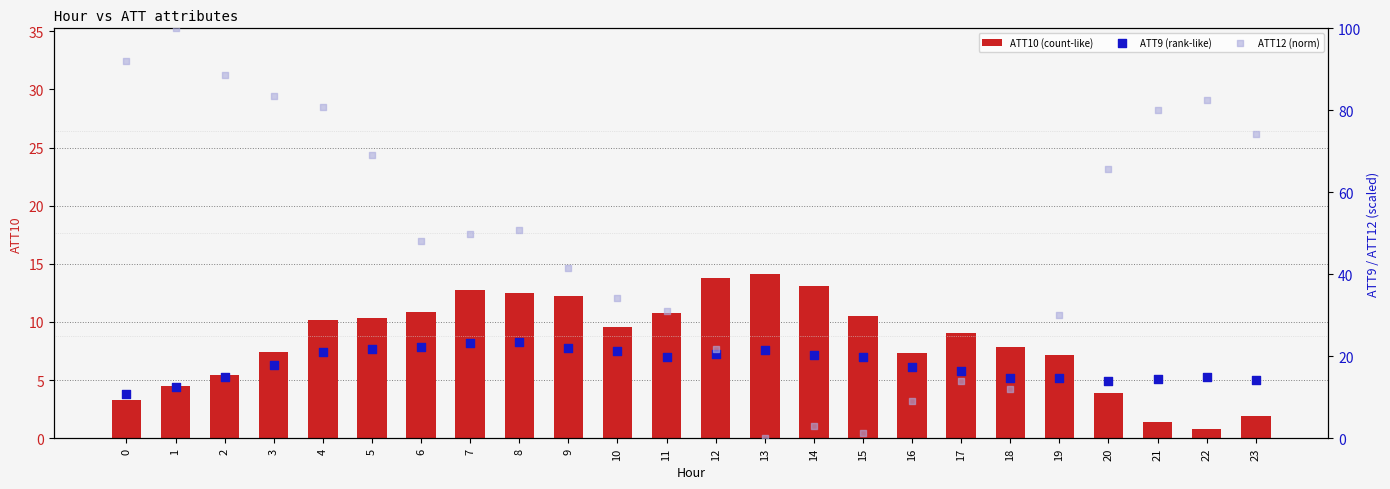

At which category is the sum across all series the highest?

1